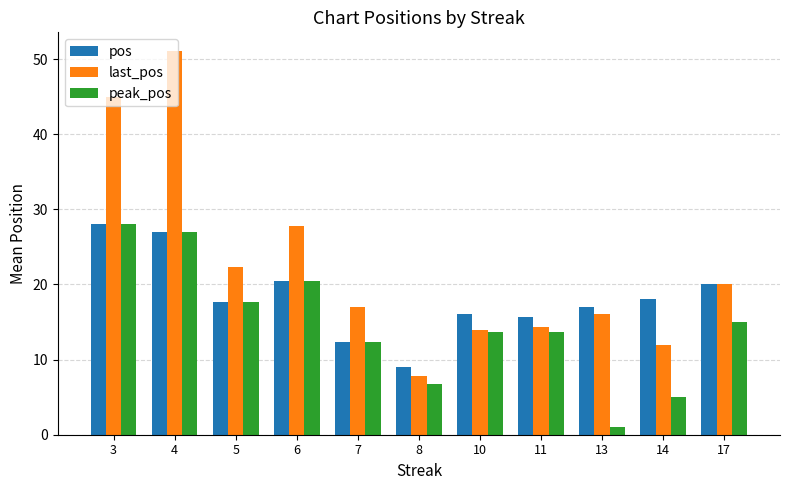

List the series in order of their overall mean, lowest first.

peak_pos, pos, last_pos